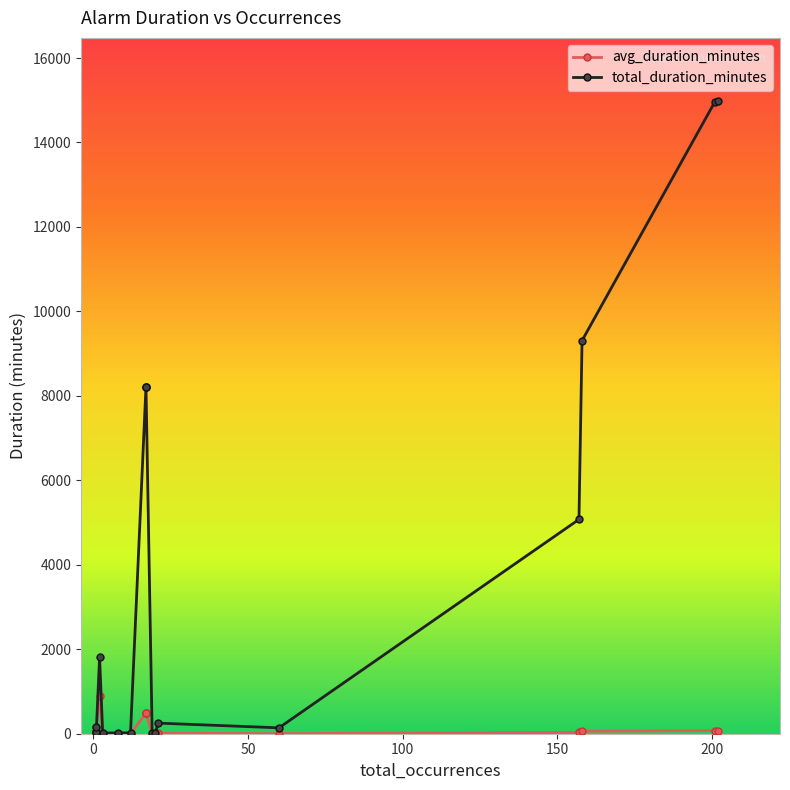

Rank the series at 12 from highest to lowest value.

total_duration_minutes, avg_duration_minutes